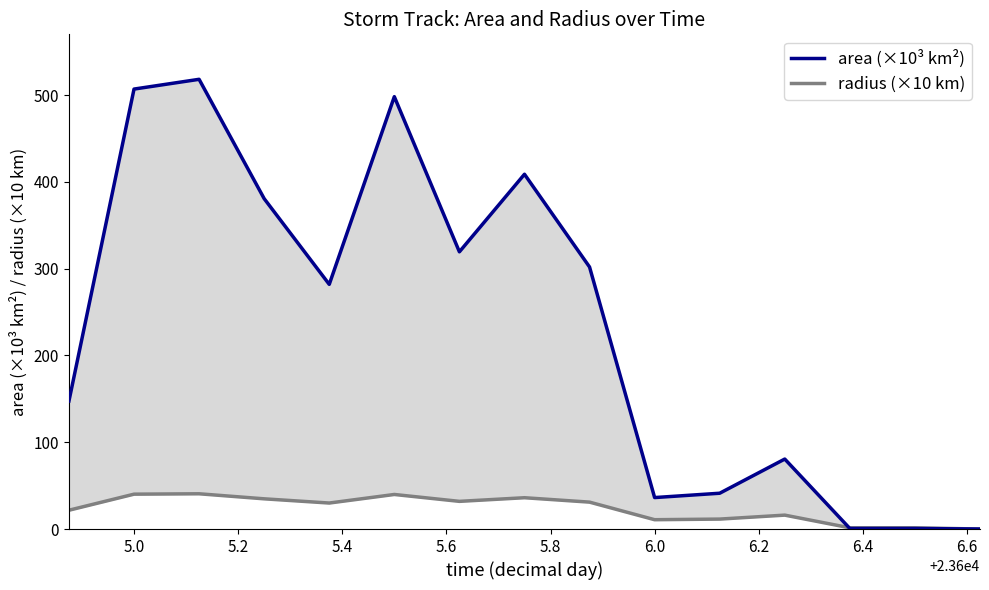

Is the value of area (×10³ km²) at 11 greater than the value of radius (×10 km) at 5.6?

Yes